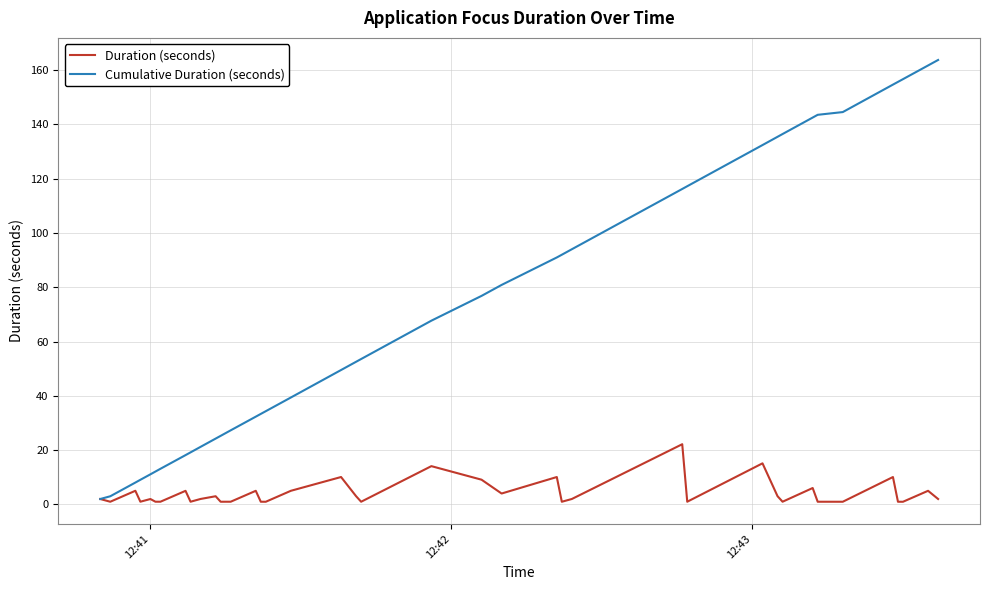

Which series has the largest range (max minus min)?

Cumulative Duration (seconds)